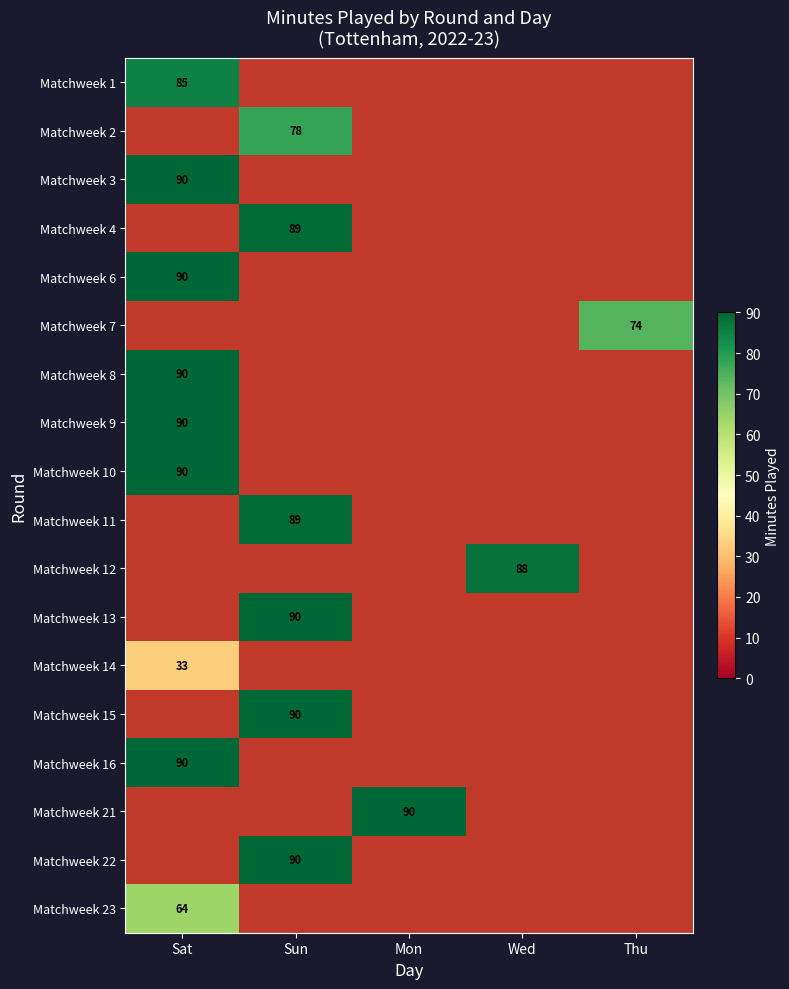

True or false: Matchweek 7 has a value of 74 at Thu.

True